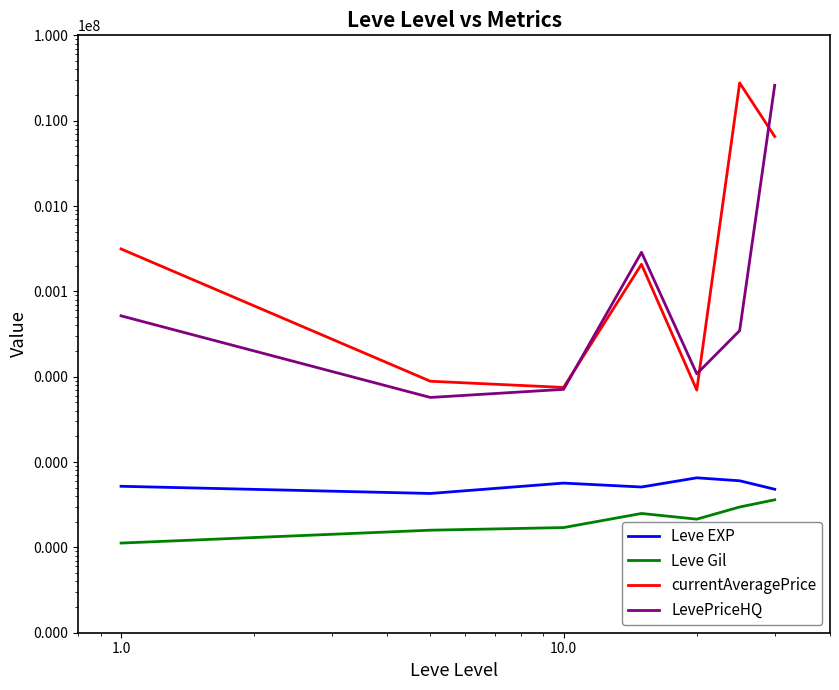

Does the chart have visible grid lines?

No